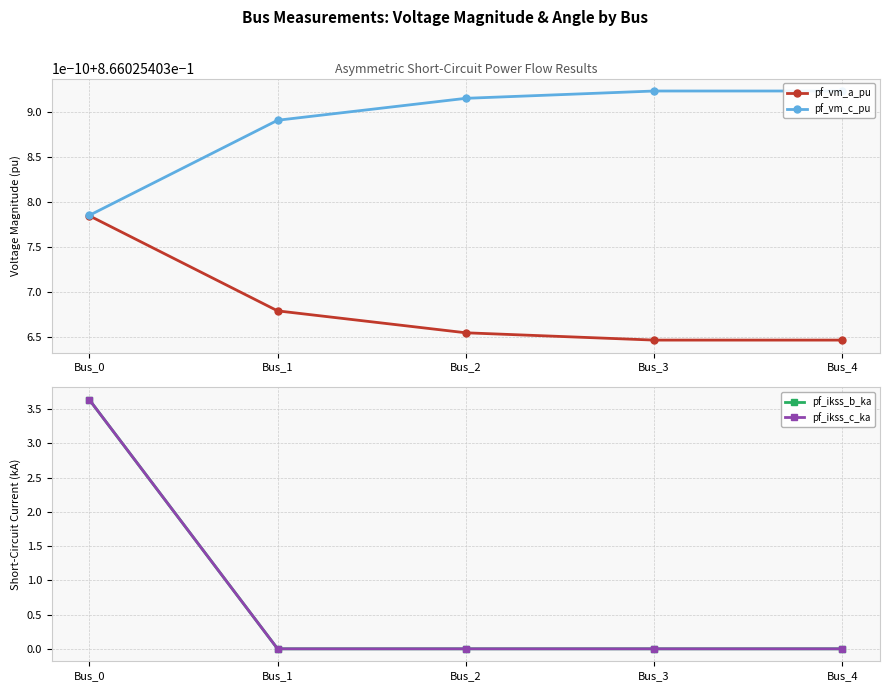

Which category has the lowest value across all series?

Bus_1